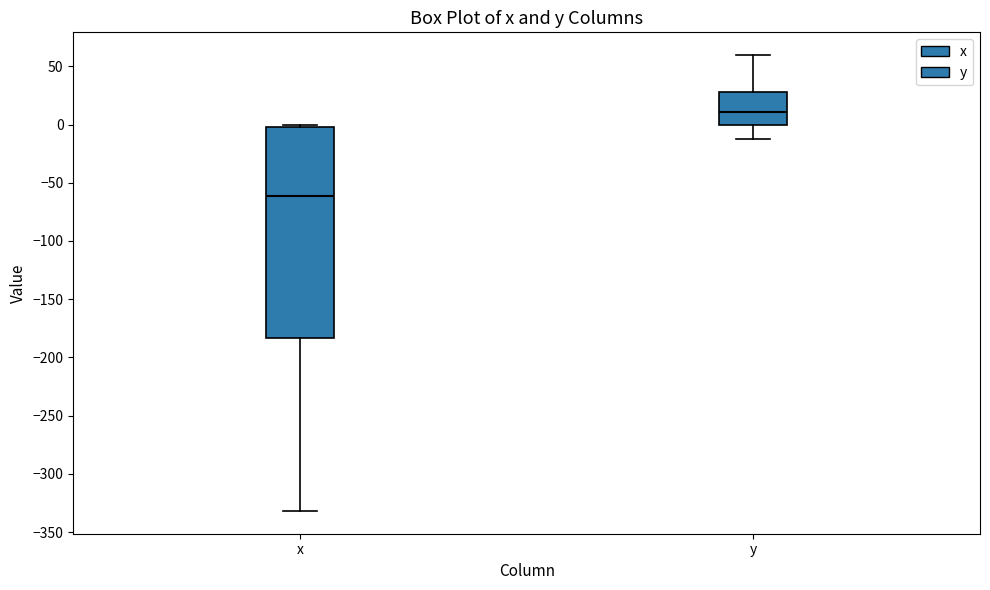

Comparing the boxes themselves (not the whiskers), which one is the tallest?

x